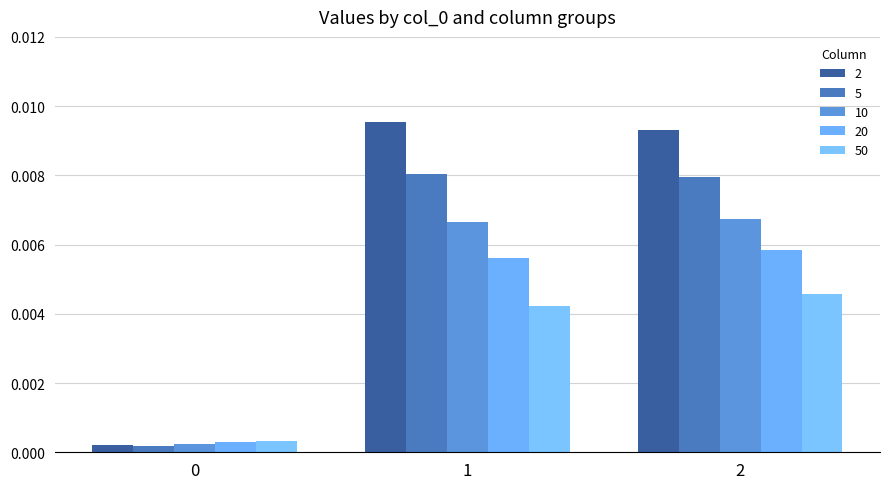

Which label corresponds to the largest value in the chart?

1